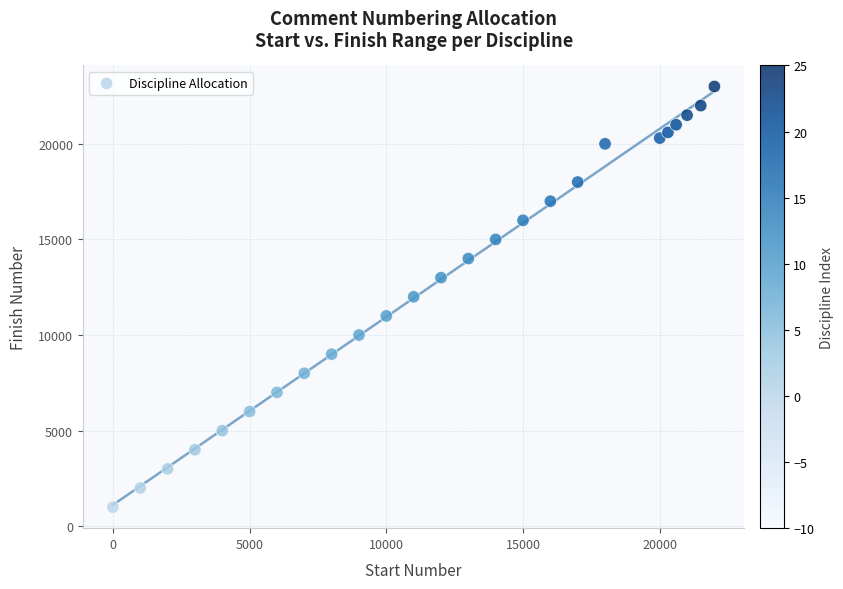

What is the range of Y values (max minus min)?

22000